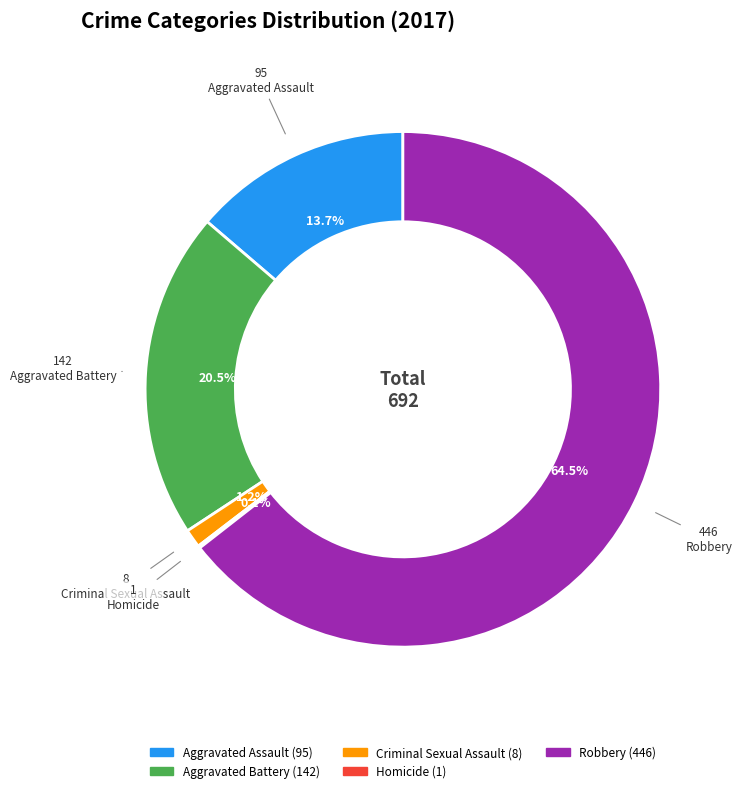

What is the total percentage of Criminal Sexual Assault and Aggravated Battery?

21.7%